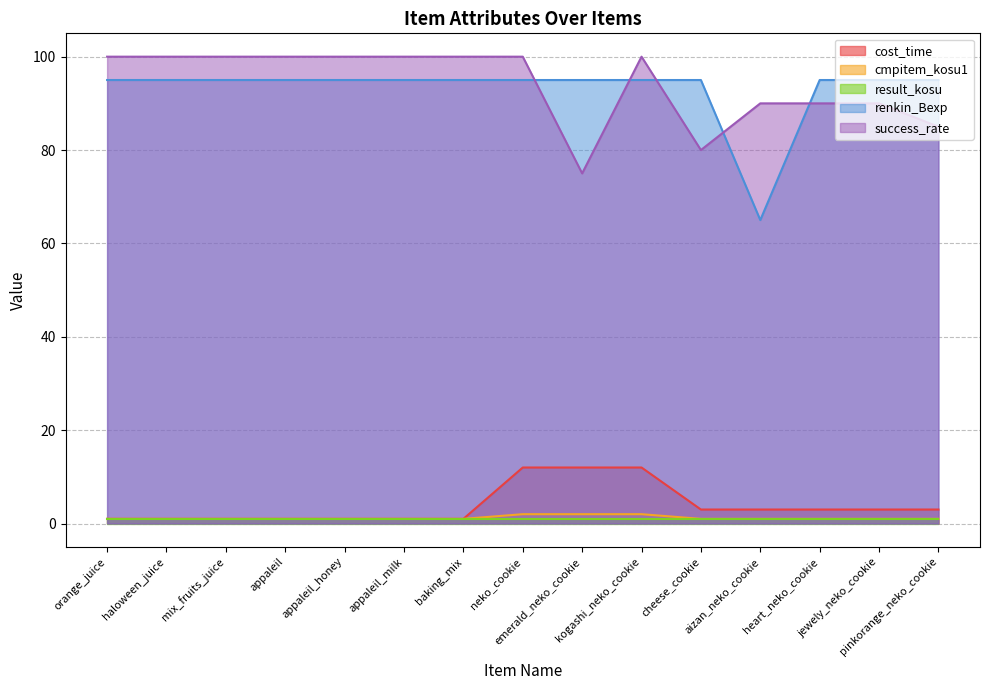

At which category does the chart reach its peak across all series?

orange_juice